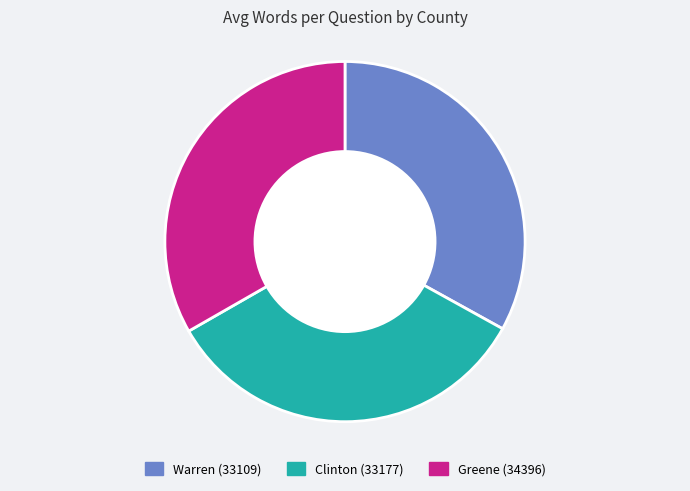

Is the sum of Greene (34396) and Clinton (33177) greater than half?

Yes